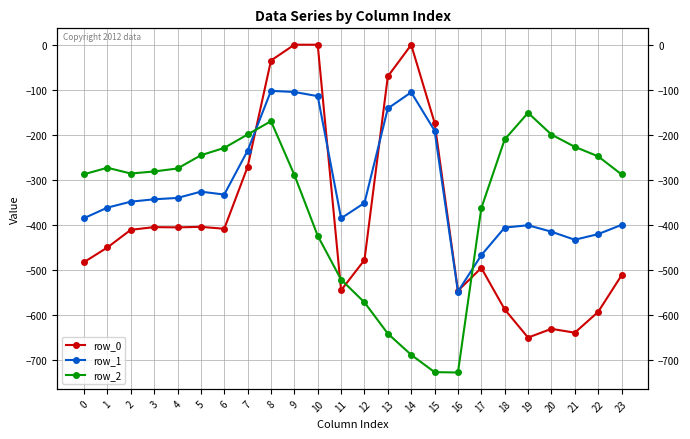

What is the value of the row_1 point at the 13th from the left?

-350.8